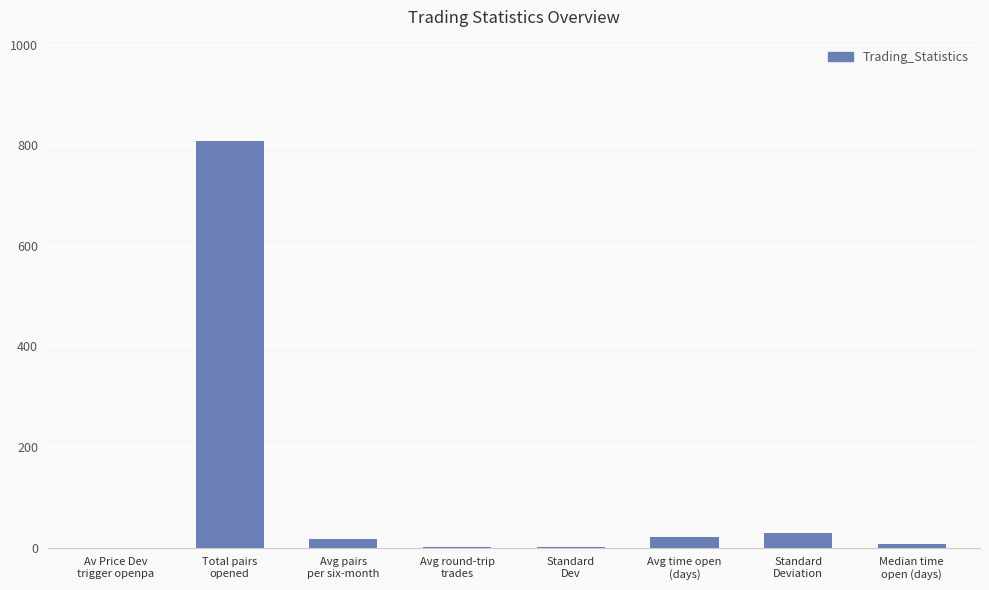

How many data points are above 16?

4